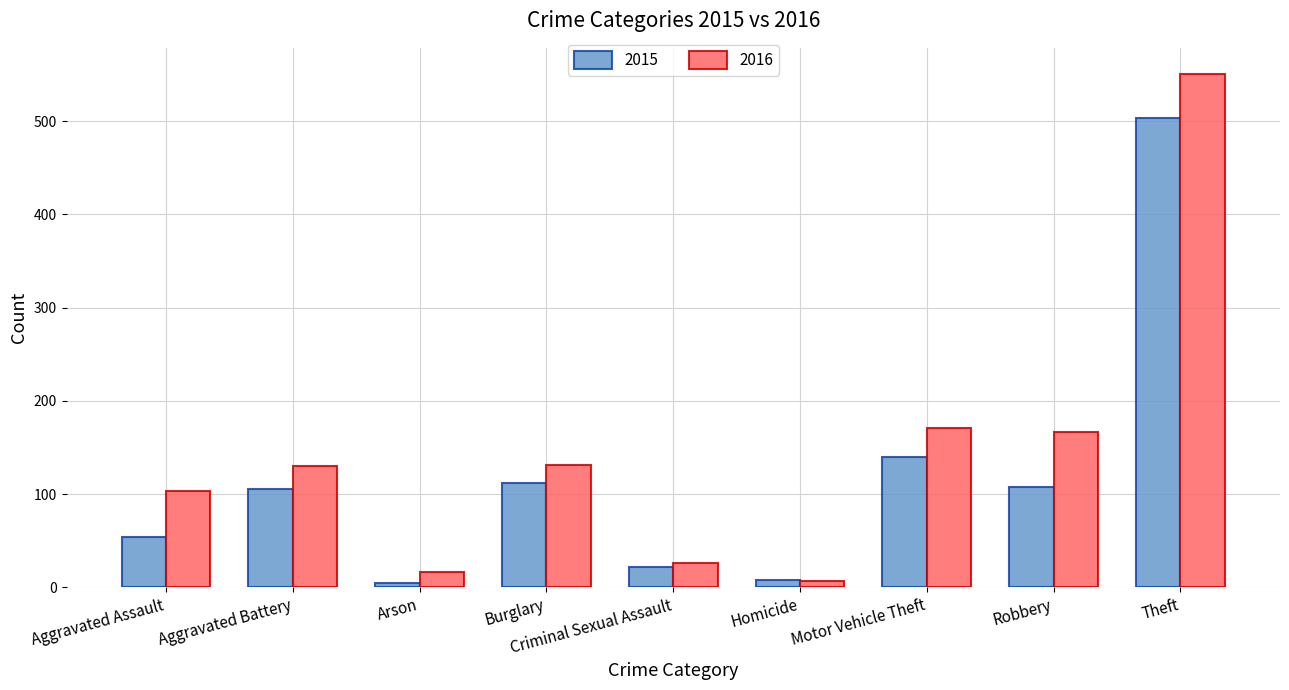

Which series has the largest total across all categories?

2016